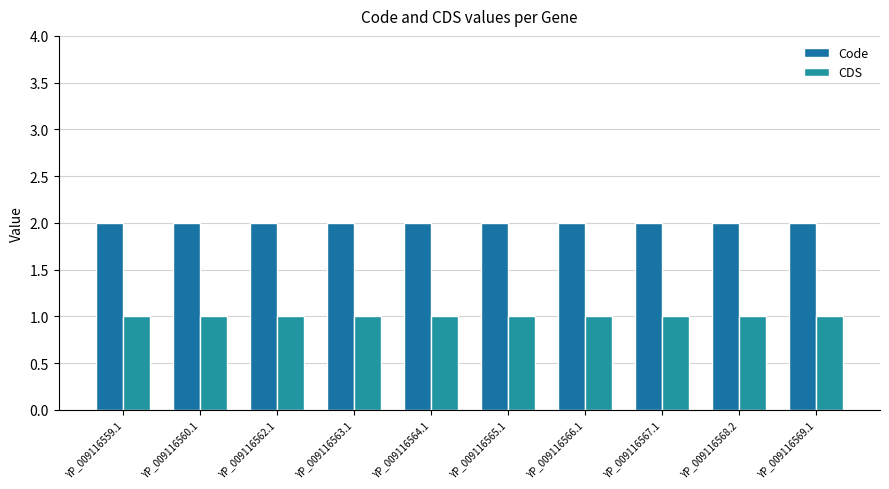

What are all the series names shown in the legend?

Code, CDS